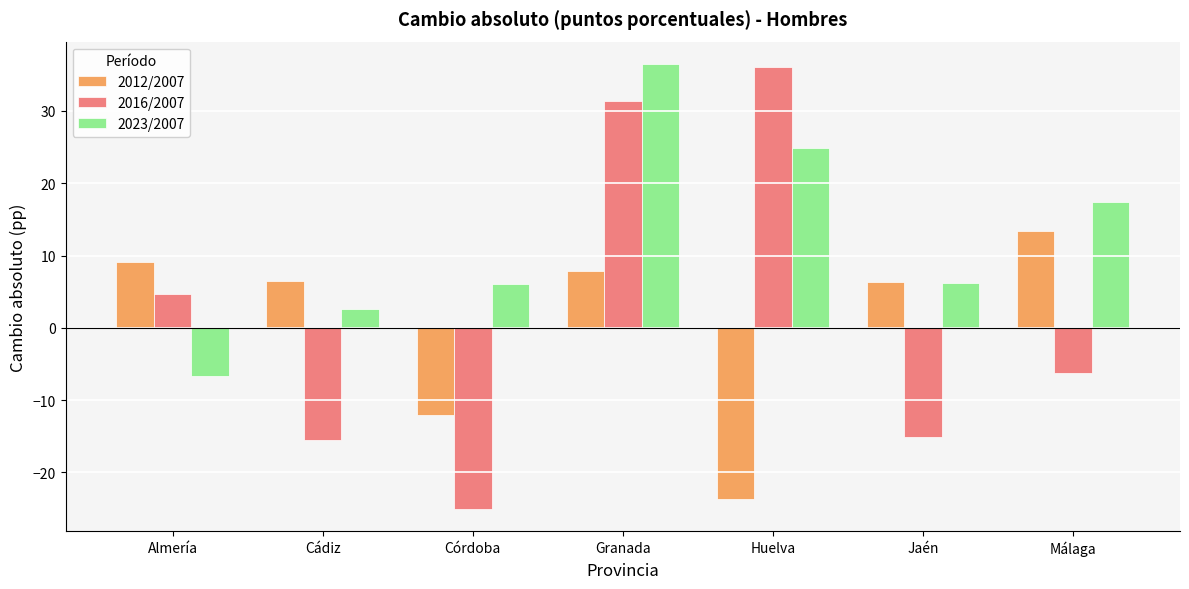

Is it true that 2023/2007 equals 3.7 at Córdoba?

False